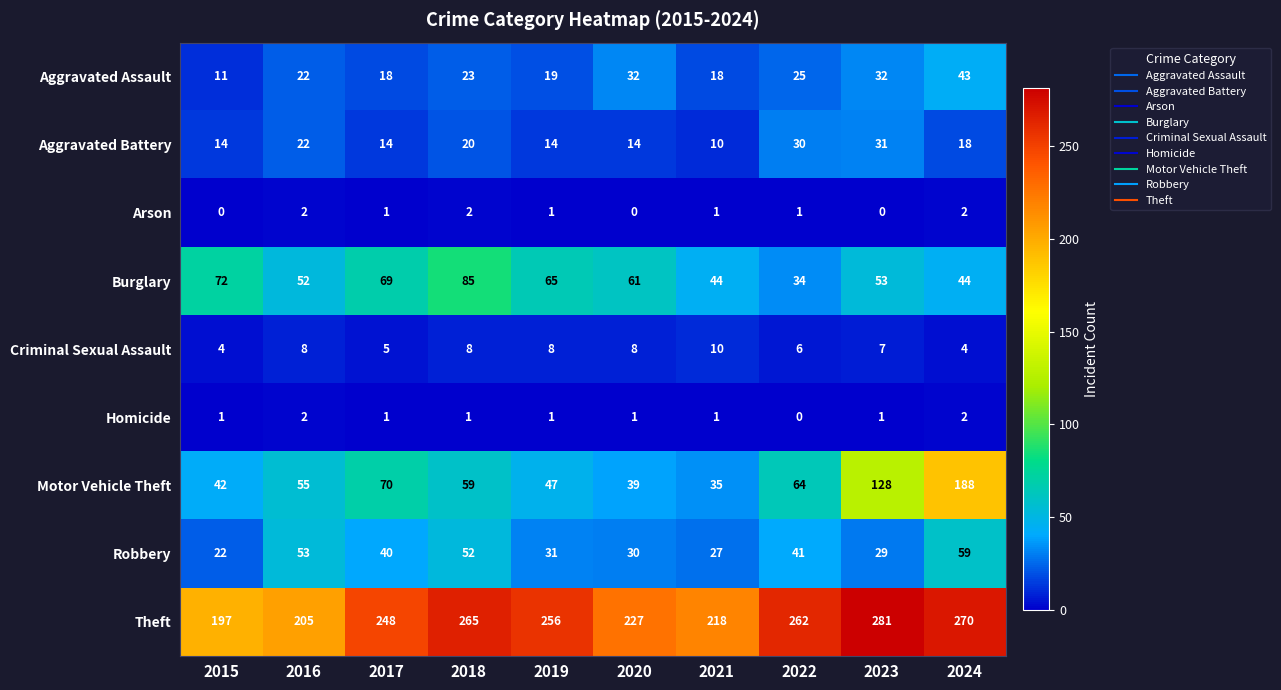

What is the difference between the highest and lowest values at 2018?

264